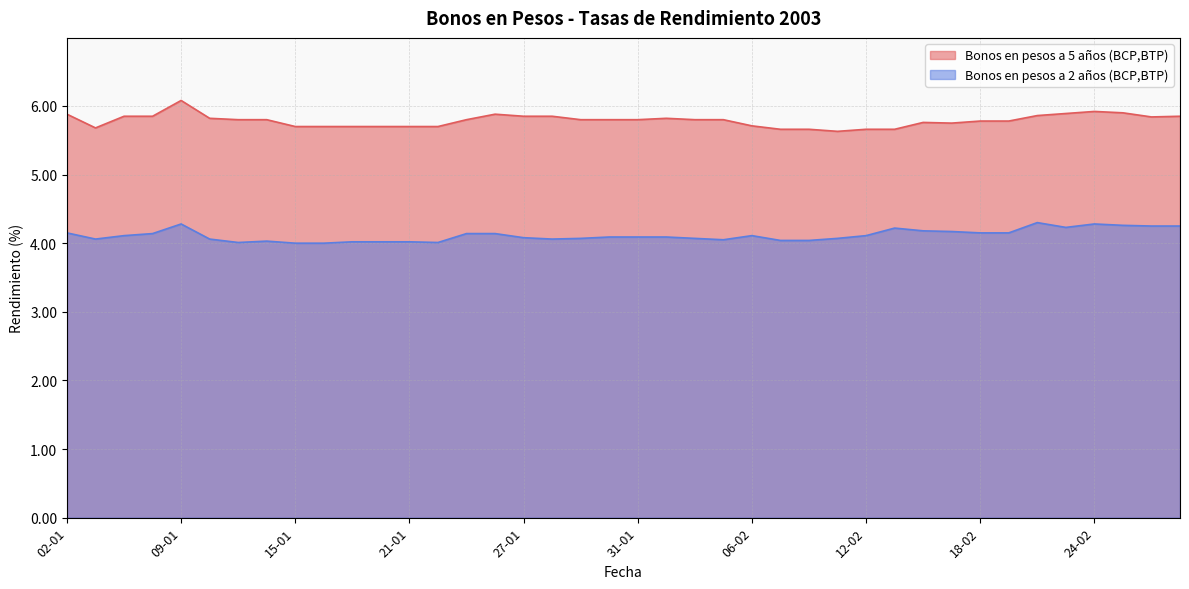

What position from the left is 26-02?

39